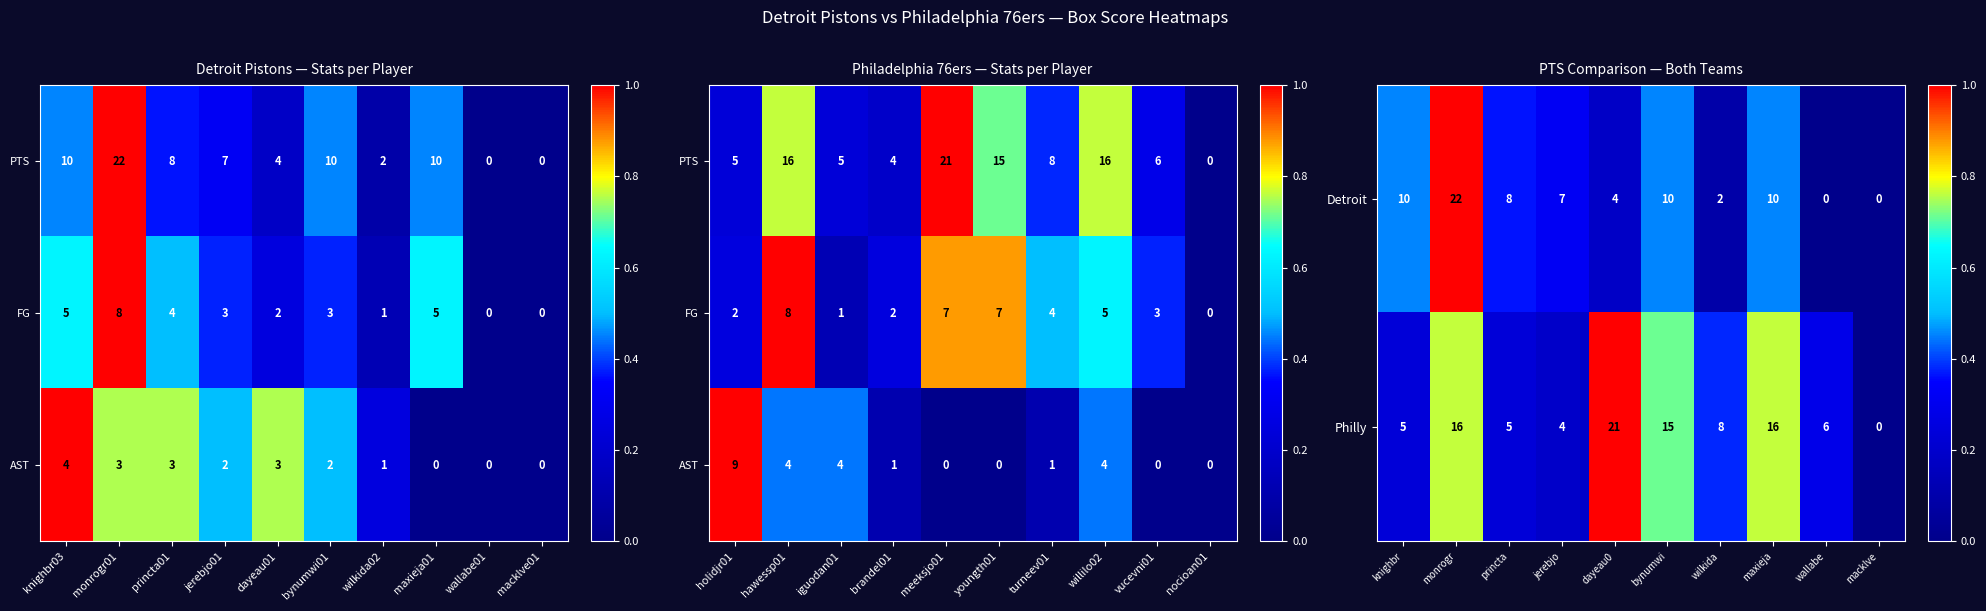

How many positive values does the Detroit series have?

8